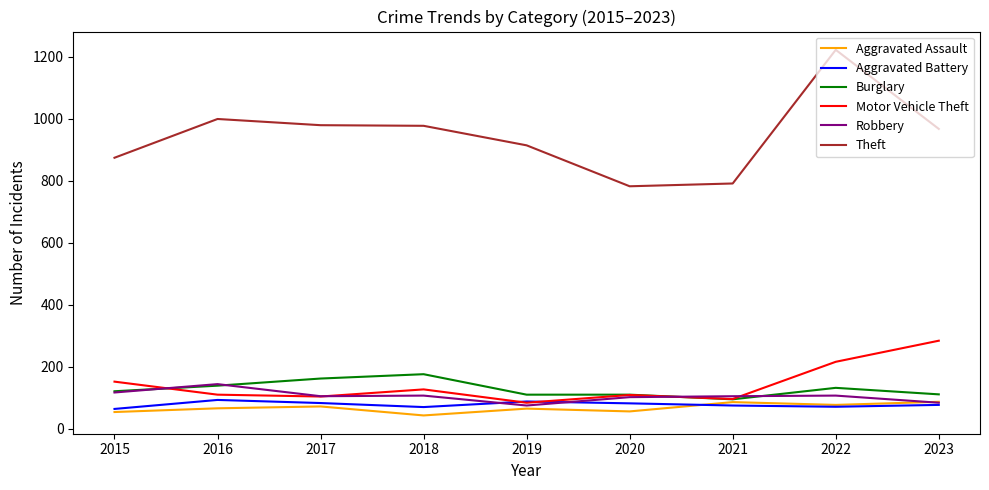

Is it true that Theft equals 350 at 2017?

False